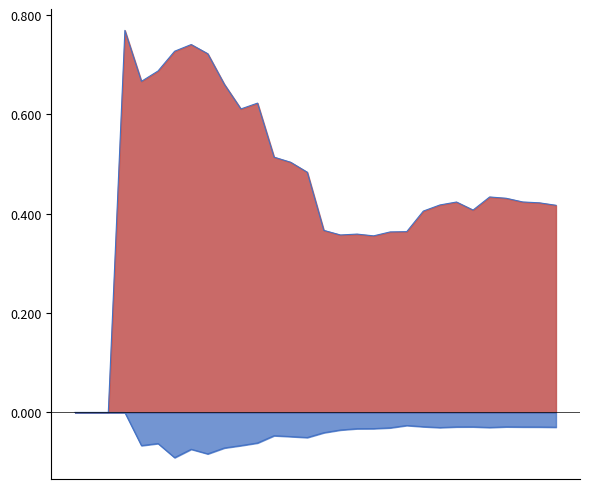

How many values are above zero?

27